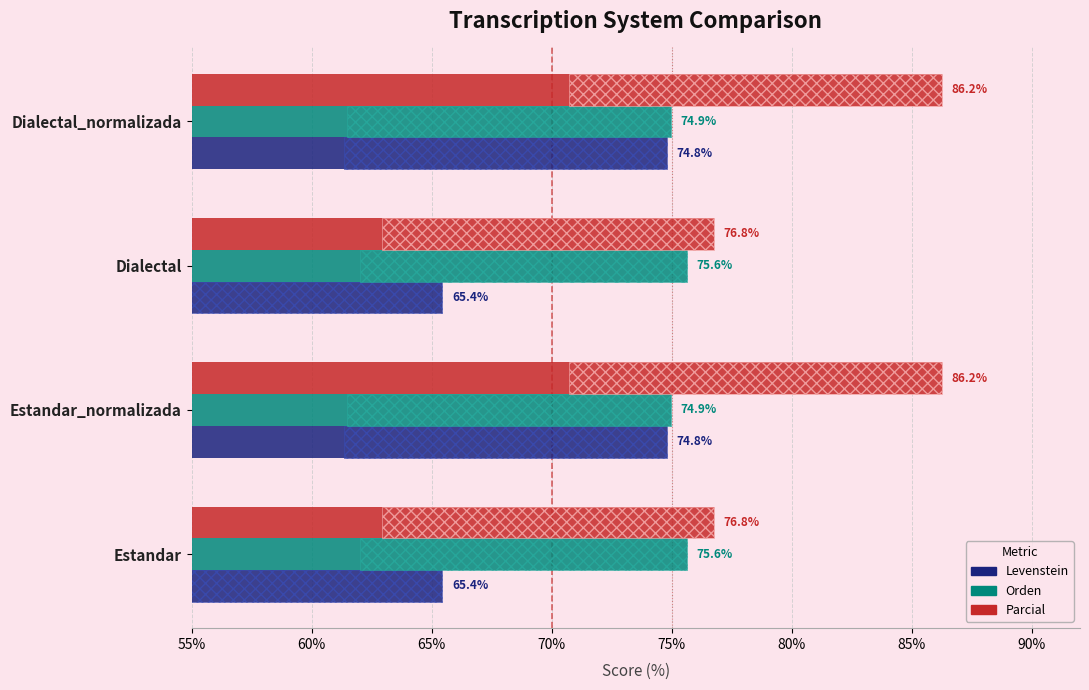

Between Estandar and Dialectal, which series saw the biggest shift?

Levenstein